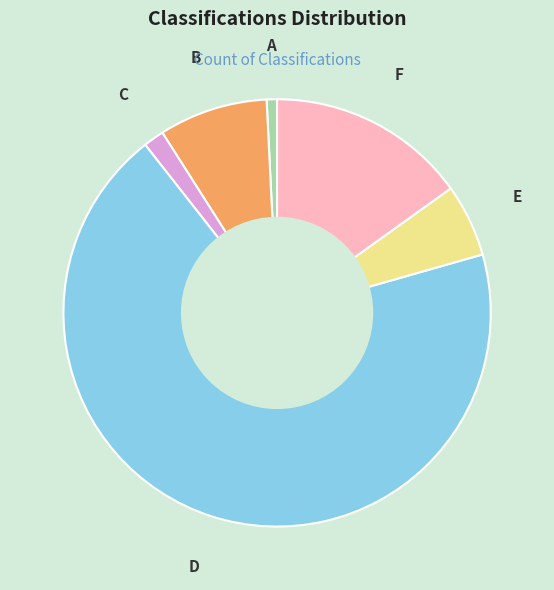

Is there a majority slice in this chart?

Yes